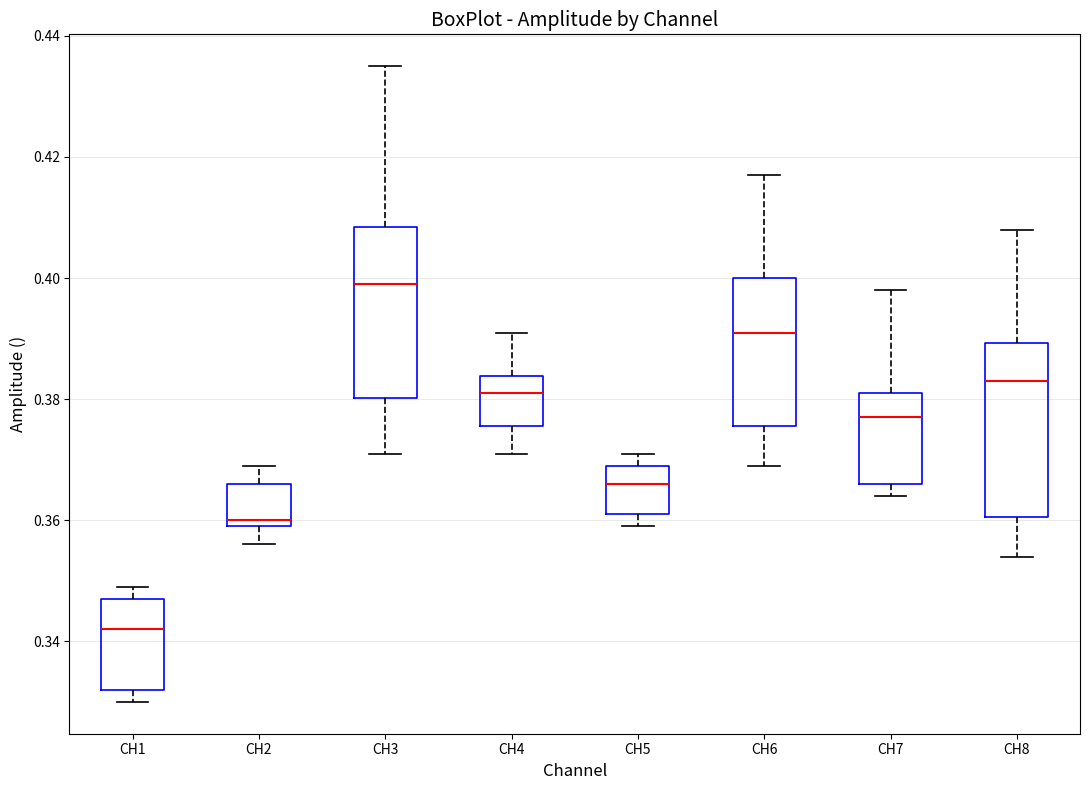

Reading left to right, transcribe this box plot: for each box, give where its median line is, the range the box spans, and where its two whiskers end, as read against the y-axis. The values are not printed on the chart, so give them approximately, as read against the axis.

CH1: median 0.342, box 0.332 to 0.348, whiskers 0.330 to 0.350
CH2: median 0.360 (just above the box's lower edge), box 0.360 to 0.366, whiskers 0.356 to 0.370
CH3: median 0.400, box 0.380 to 0.408, whiskers 0.372 to 0.436
CH4: median 0.382, box 0.376 to 0.384, whiskers 0.372 to 0.392
CH5: median 0.366, box 0.362 to 0.370, whiskers 0.360 to 0.372
CH6: median 0.392, box 0.376 to 0.400, whiskers 0.370 to 0.418
CH7: median 0.378, box 0.366 to 0.382, whiskers 0.364 to 0.398
CH8: median 0.384, box 0.360 to 0.390, whiskers 0.354 to 0.408